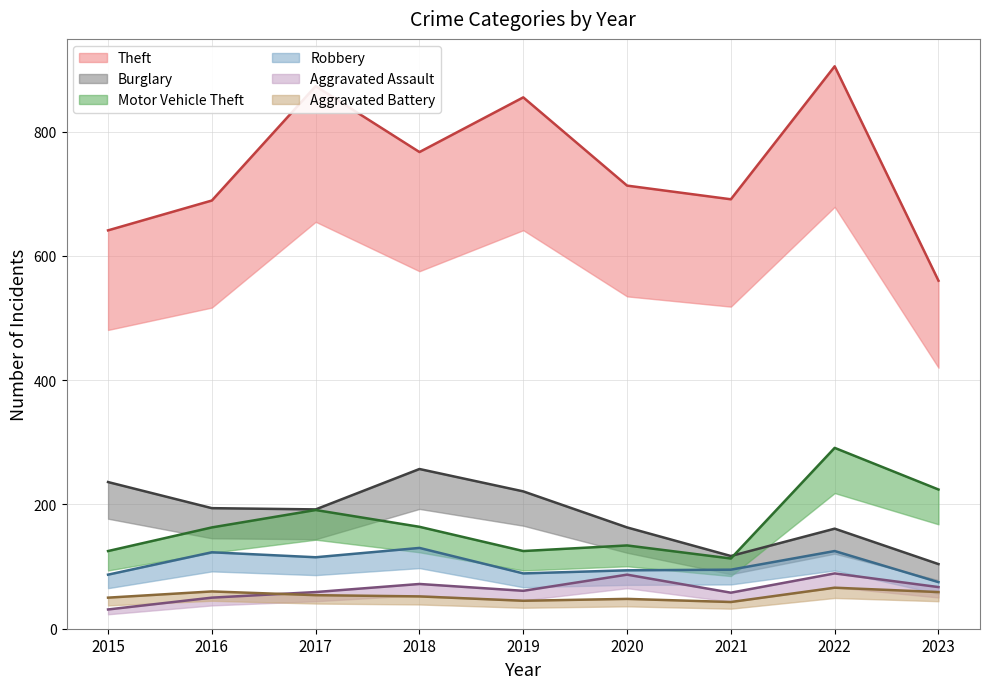

The value of Theft at 2023 is 560. True or false?

True